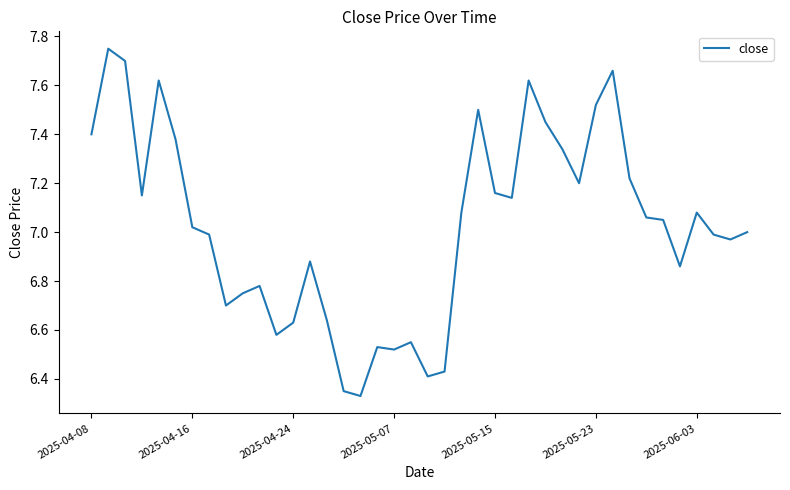

What is the difference between the maximum and minimum values?

1.4